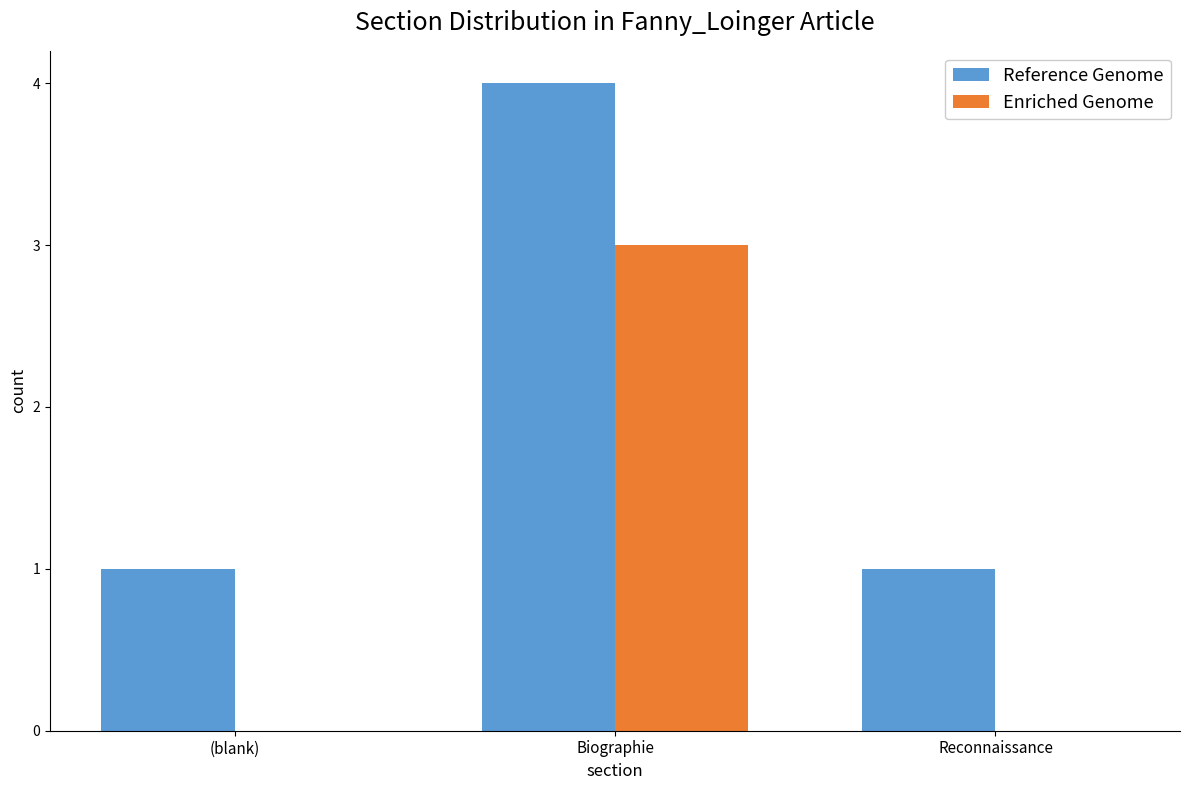

Which series has the largest total across all categories?

Reference Genome